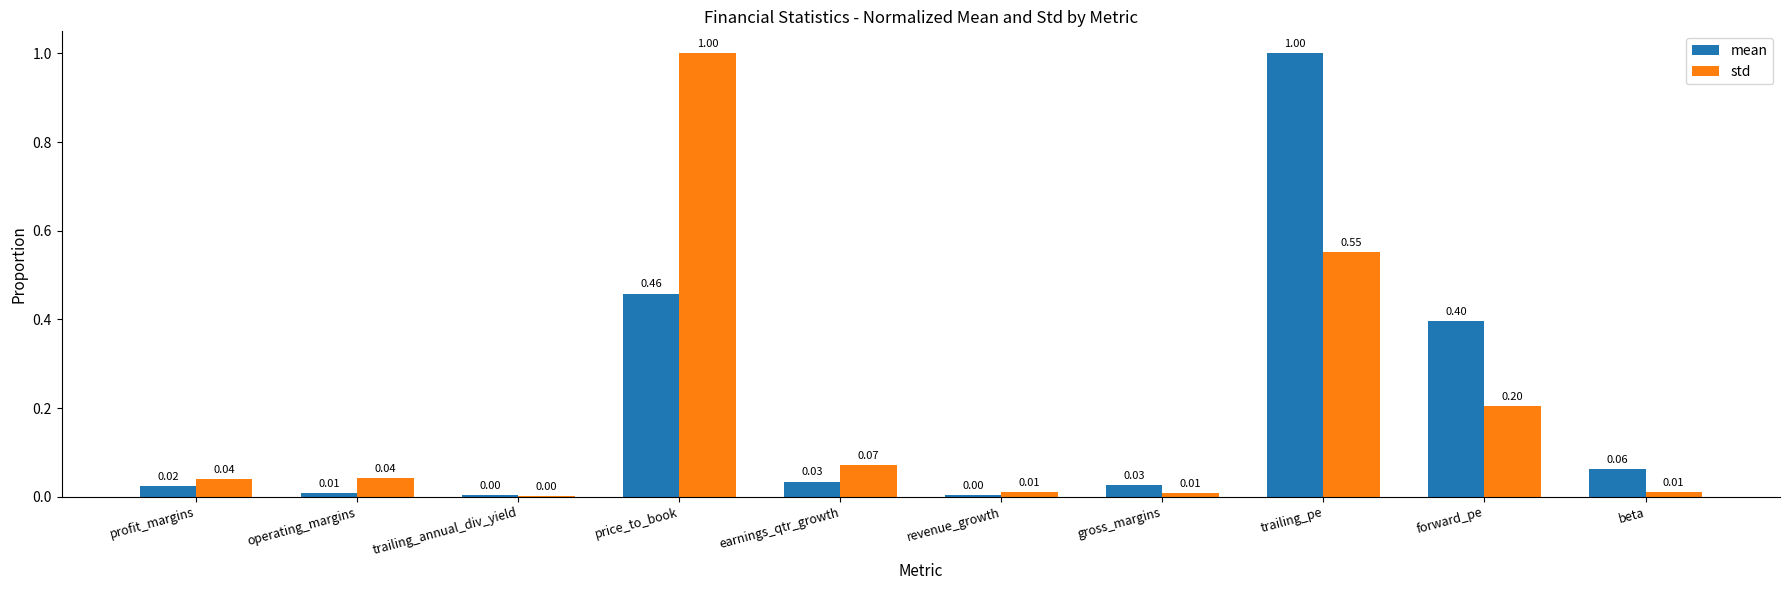

Between profit_margins and trailing_annual_div_yield, which series saw the biggest shift?

std